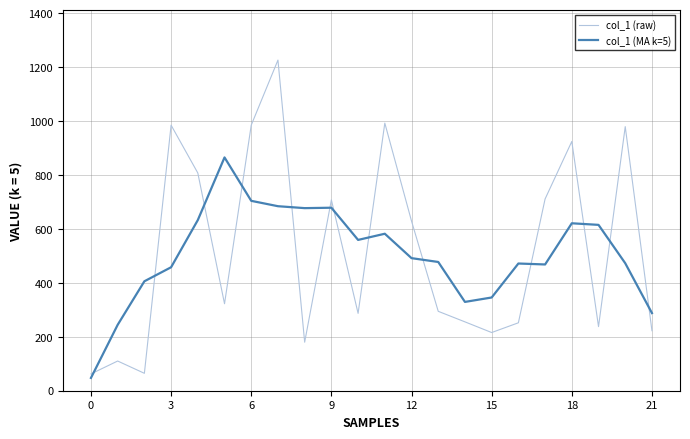

Which series has the widest spread of values?

col_1 (raw)